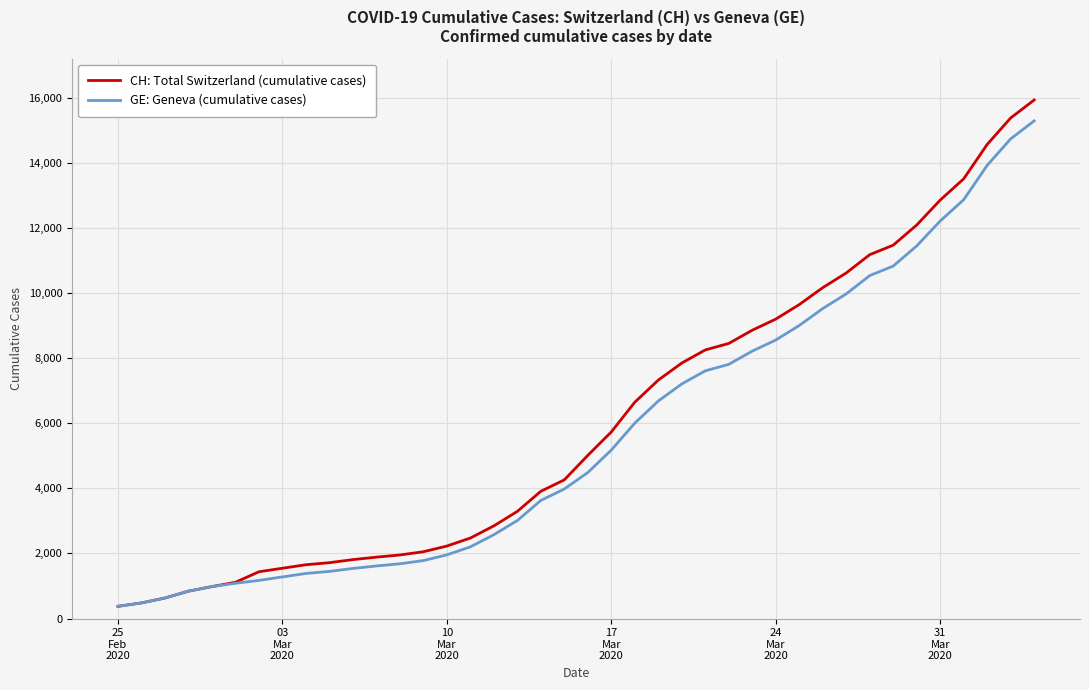

Which series has the widest spread of values?

CH: Total Switzerland (cumulative cases)